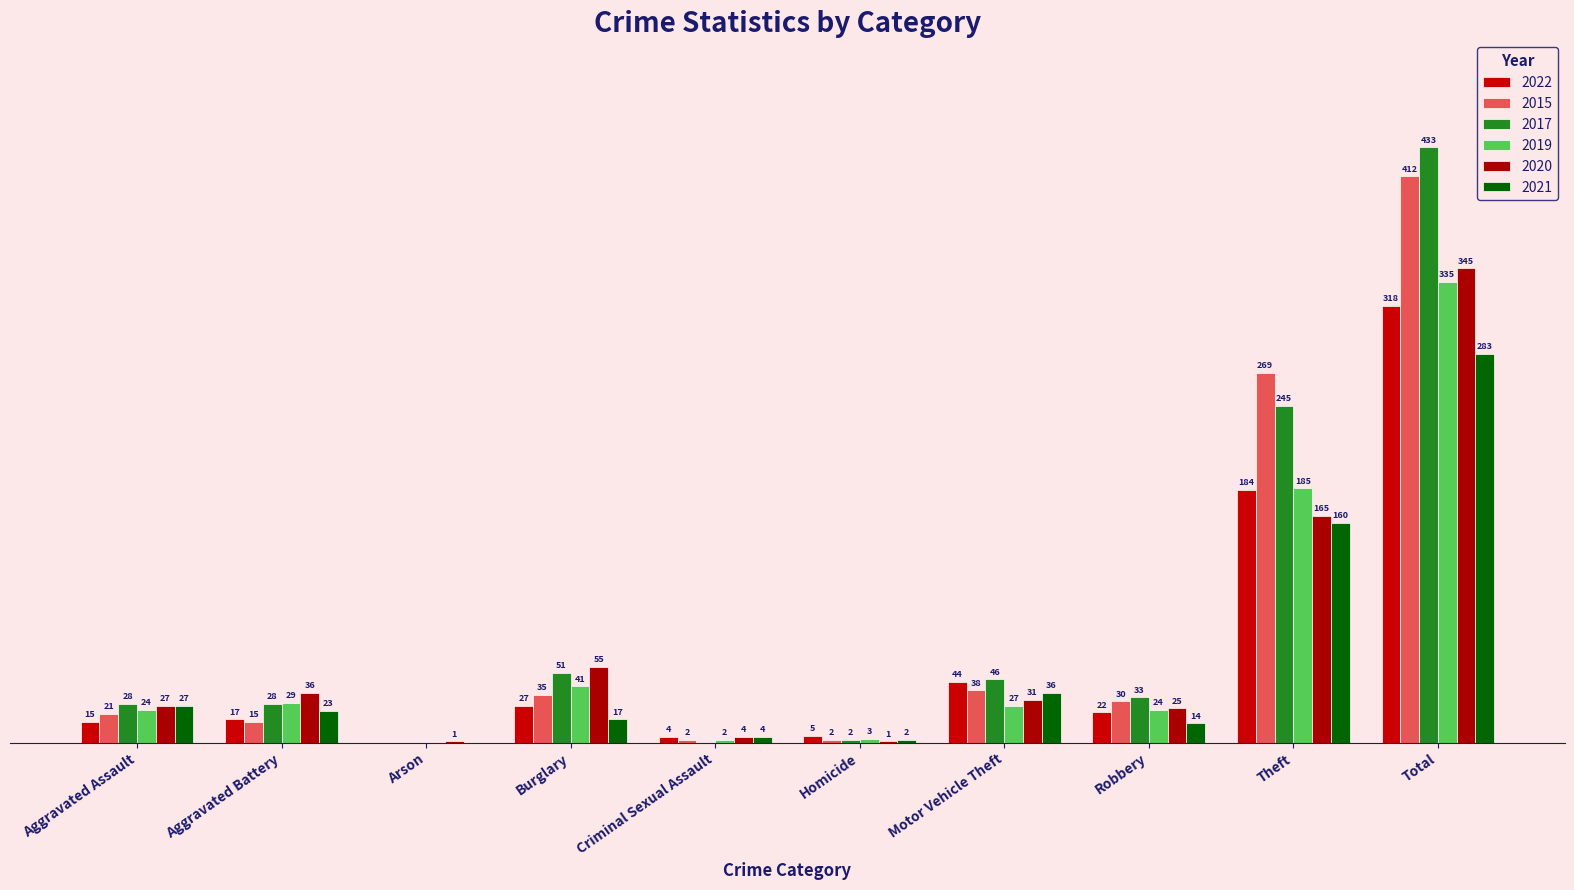

Is the value of 2015 at Burglary greater than the value of 2022 at Criminal Sexual Assault?

Yes